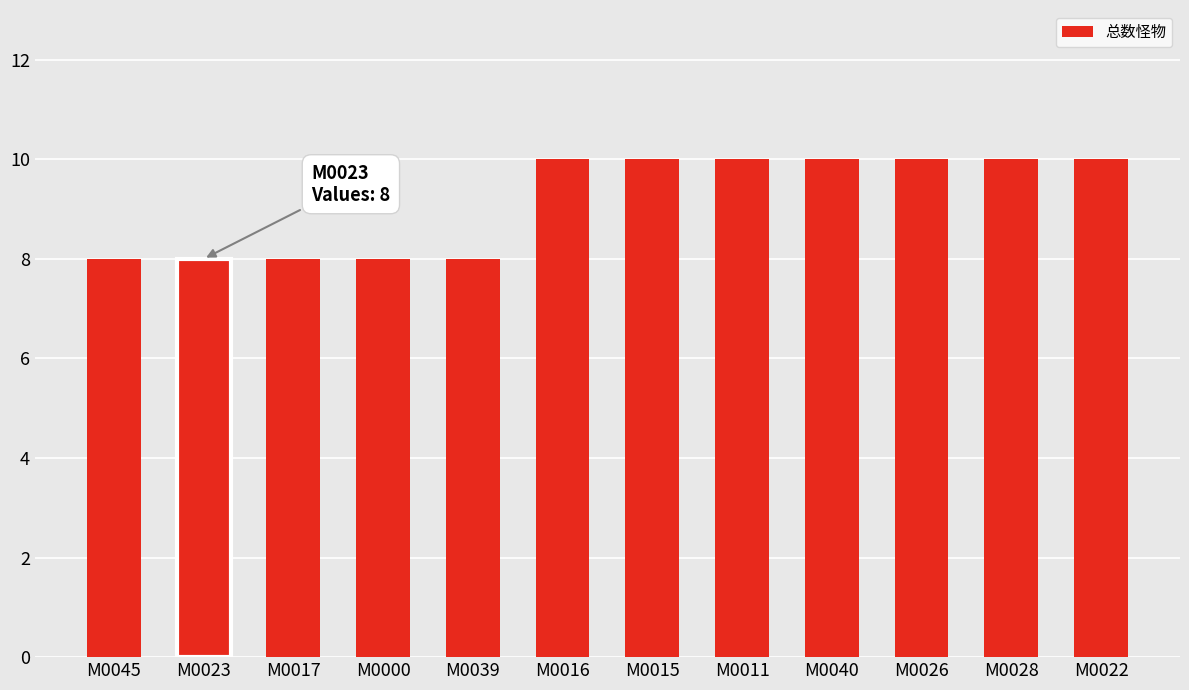

Is it true that the value at M0015 is 7?

False